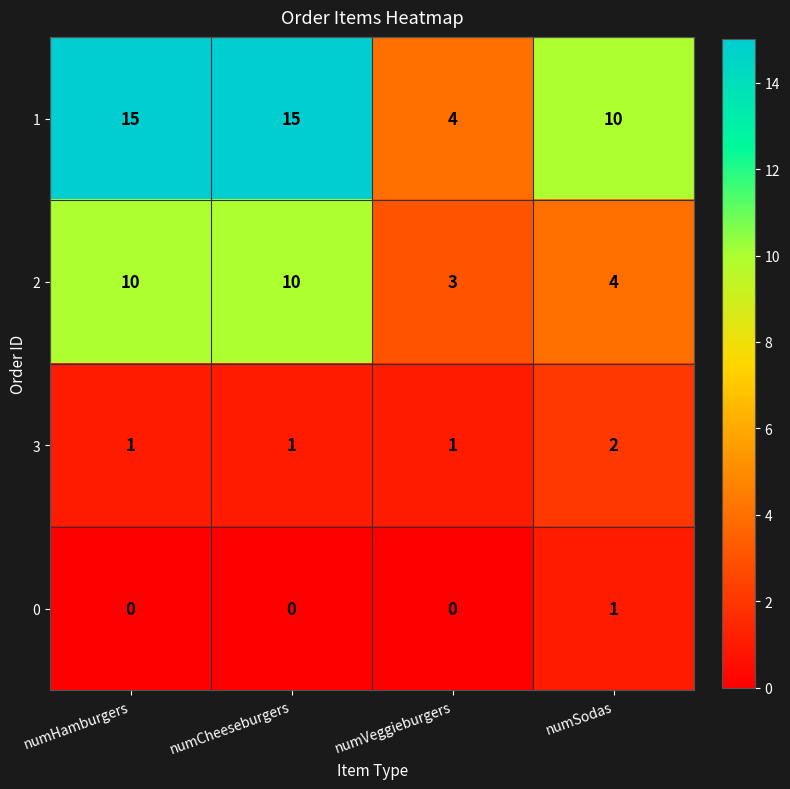

What is the greatest value displayed?

15